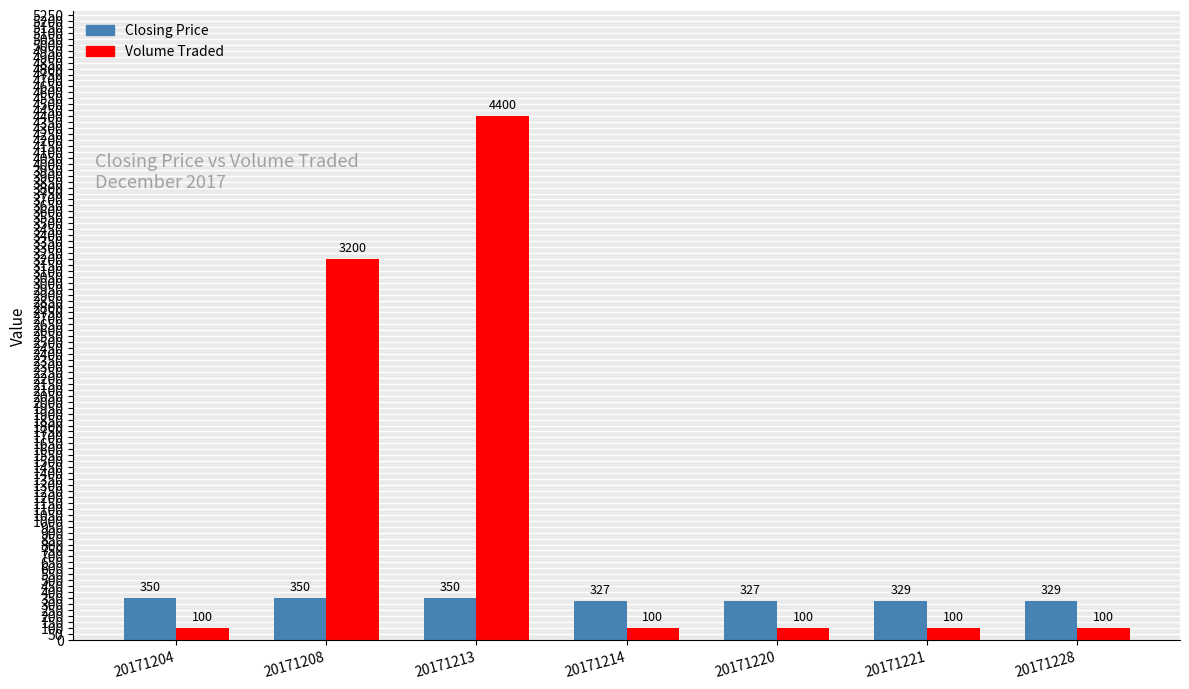

List the series in order of their overall mean, highest first.

Volume Traded, Closing Price